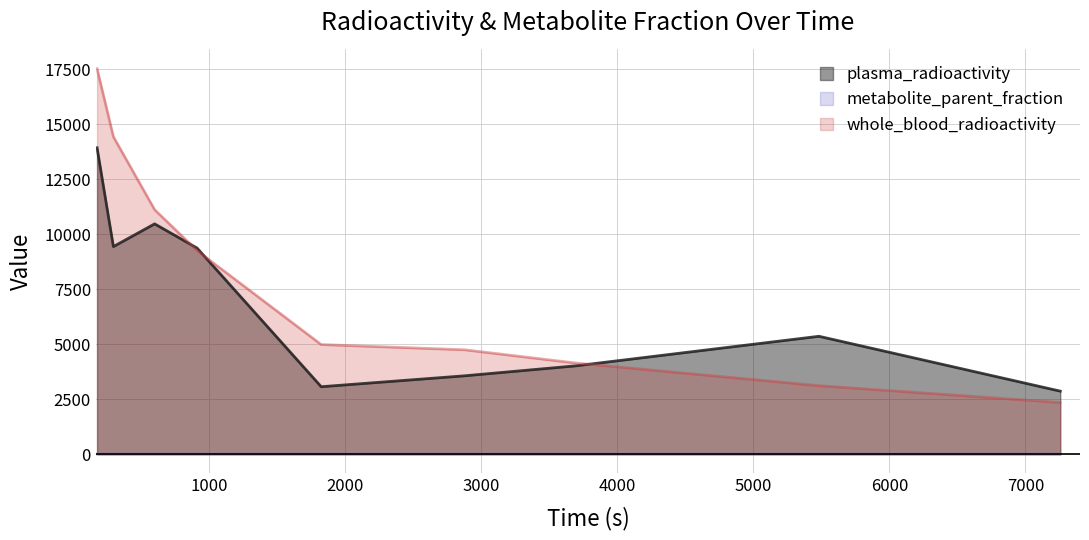

Which series has the largest total across all categories?

whole_blood_radioactivity